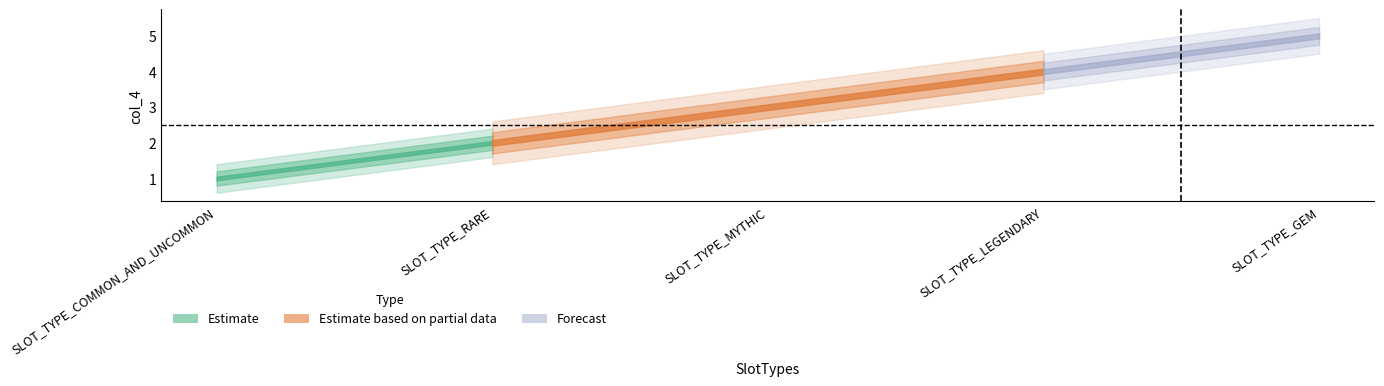

What is the label of the 5th point from the right?

SLOT_TYPE_COMMON_AND_UNCOMMON